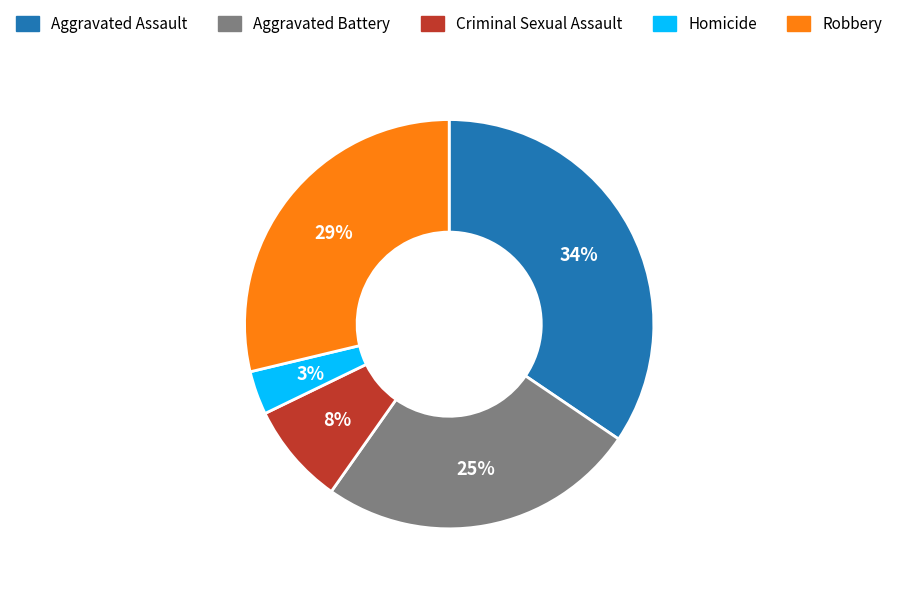

What is the largest slice in the pie chart?

Aggravated Assault